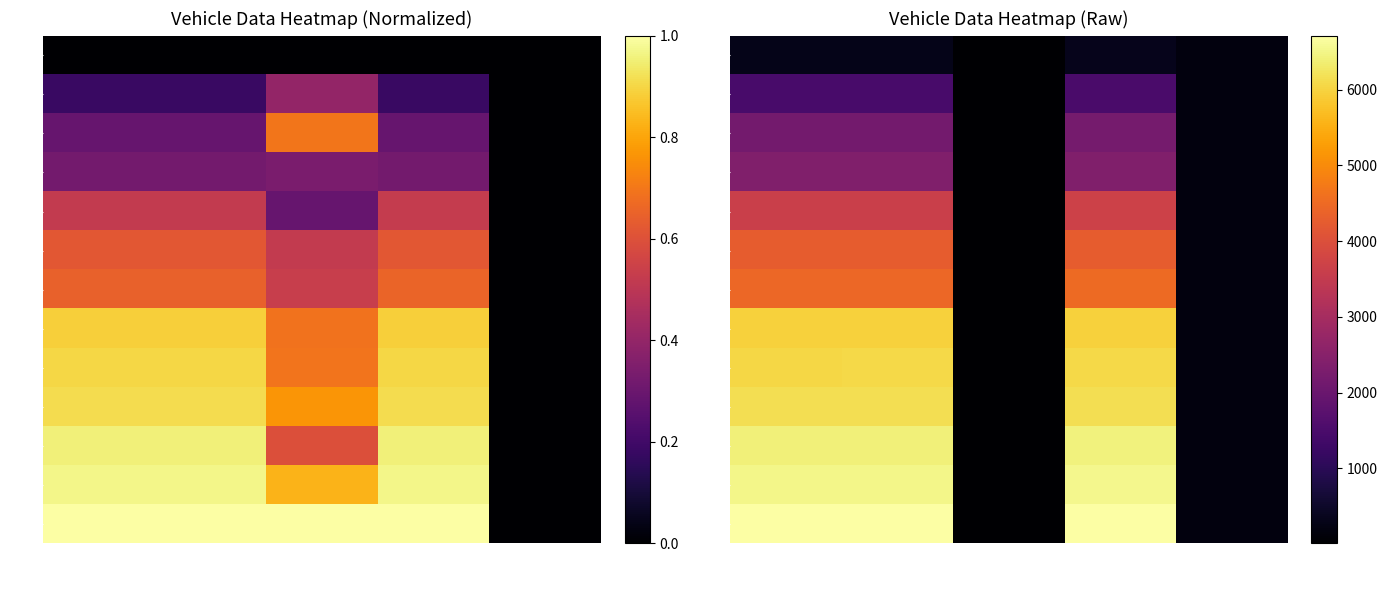

At how many categories does at least one series exceed 2944?

3